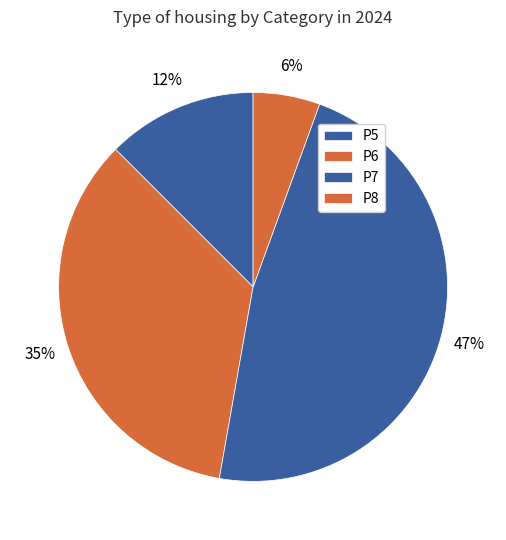

Count the number of slices in the pie.

4